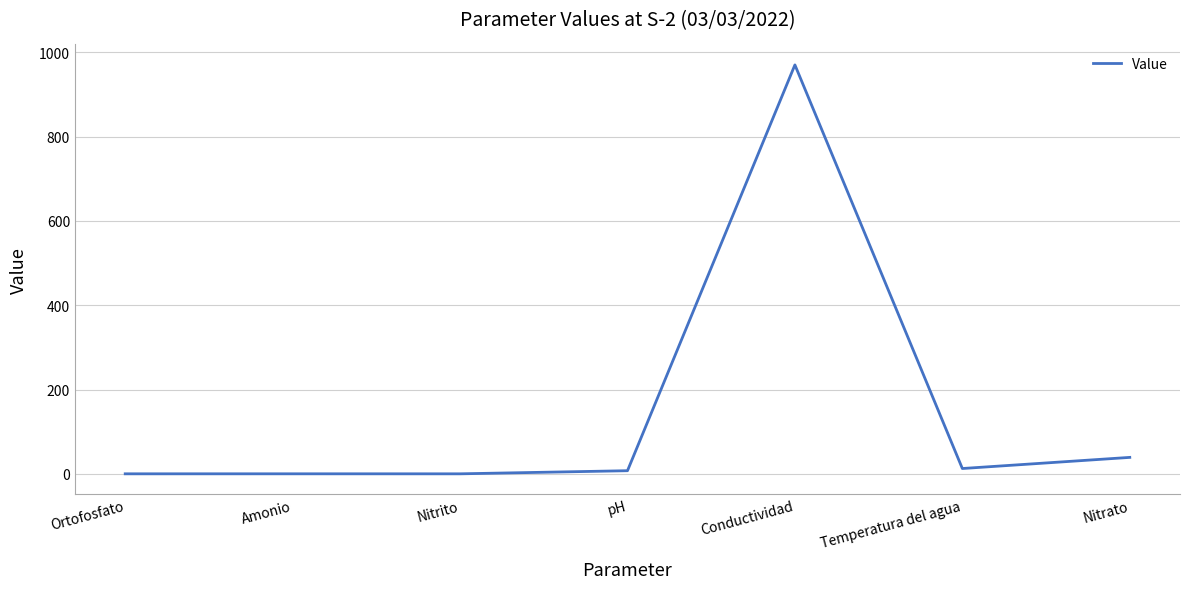

What is the sum of all values?

1029.1